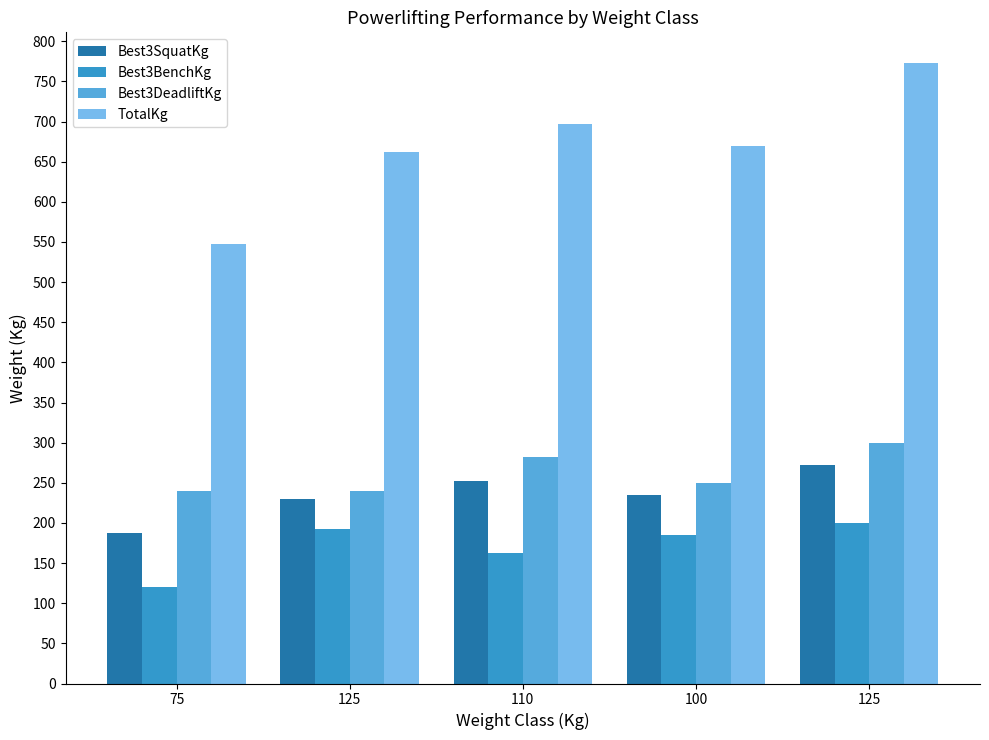

How many data points in Best3SquatKg are less than 235?

2